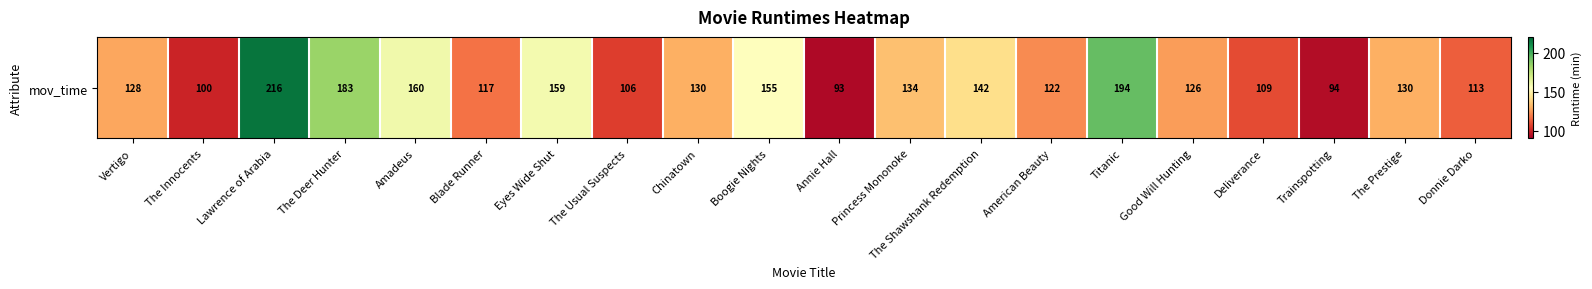

What is the difference between the values at American Beauty and Vertigo?

6